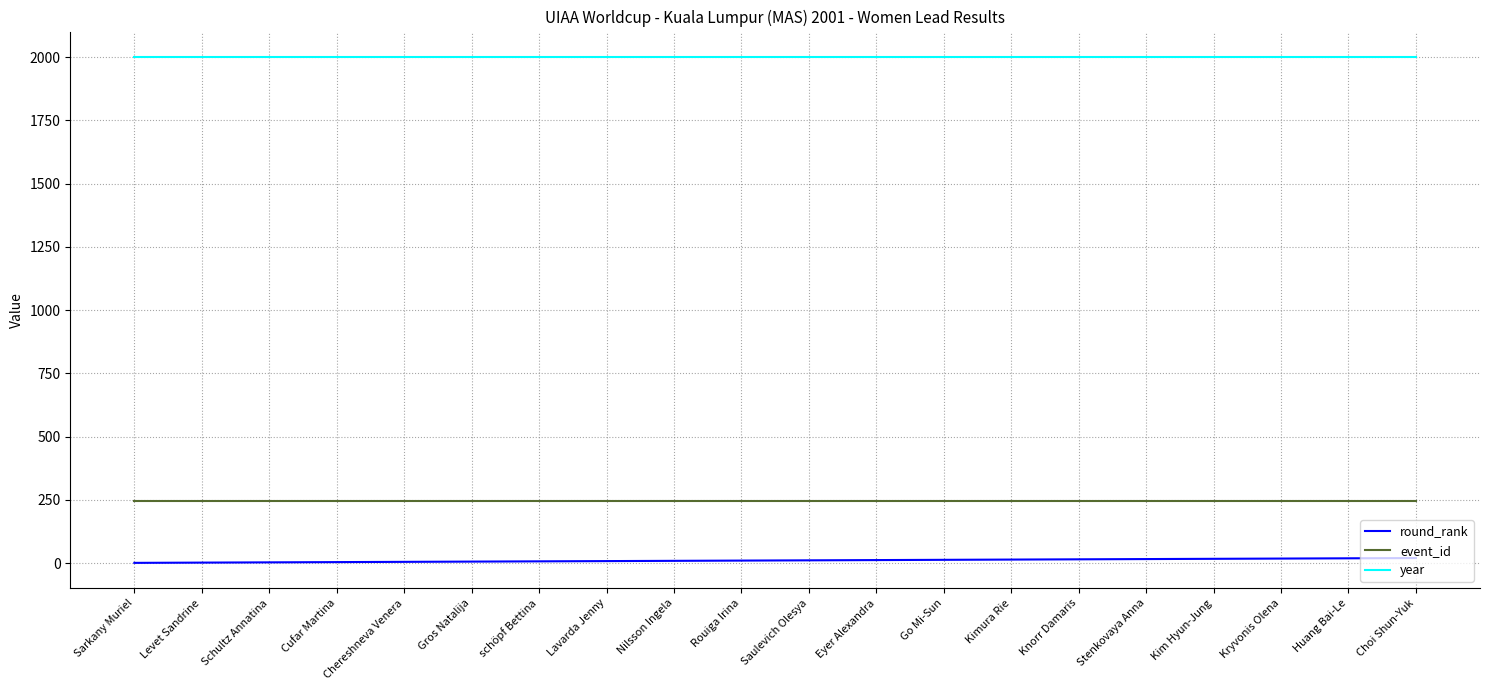

Rank the series at Kryvonis Olena from highest to lowest value.

year, event_id, round_rank